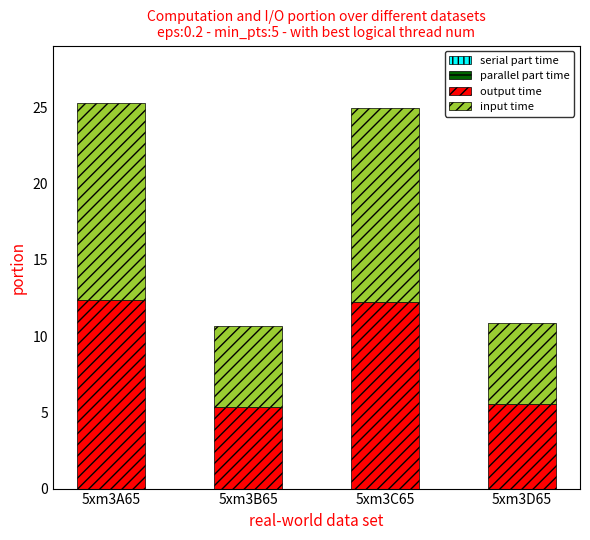

How many bars are there in total?

4